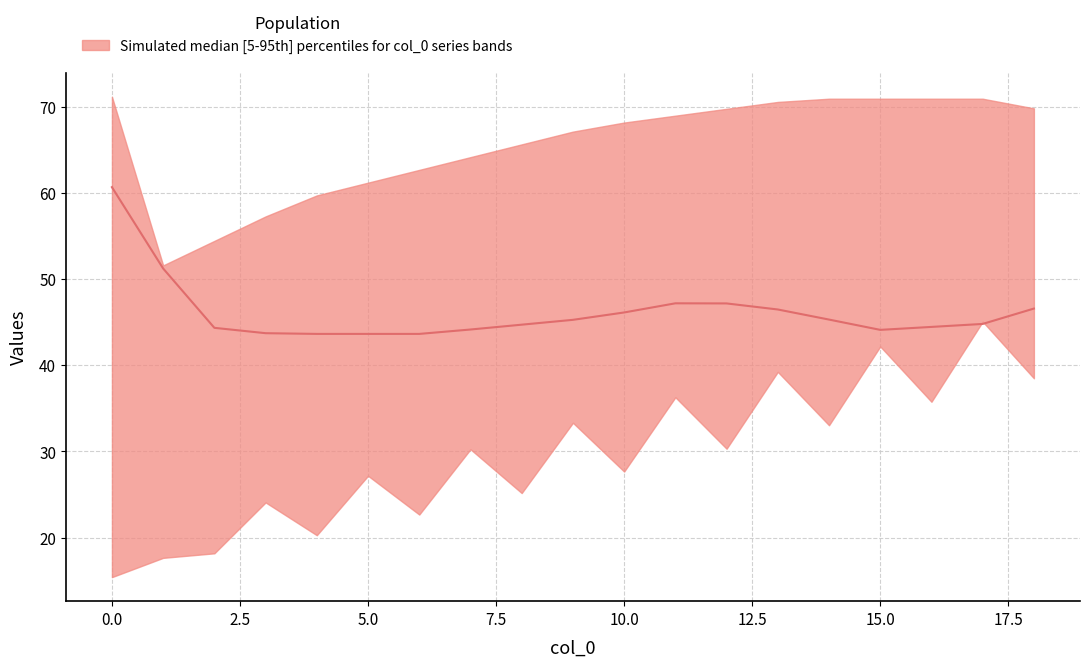

The chart shows a value of 45.3 at 14. True or false?

True